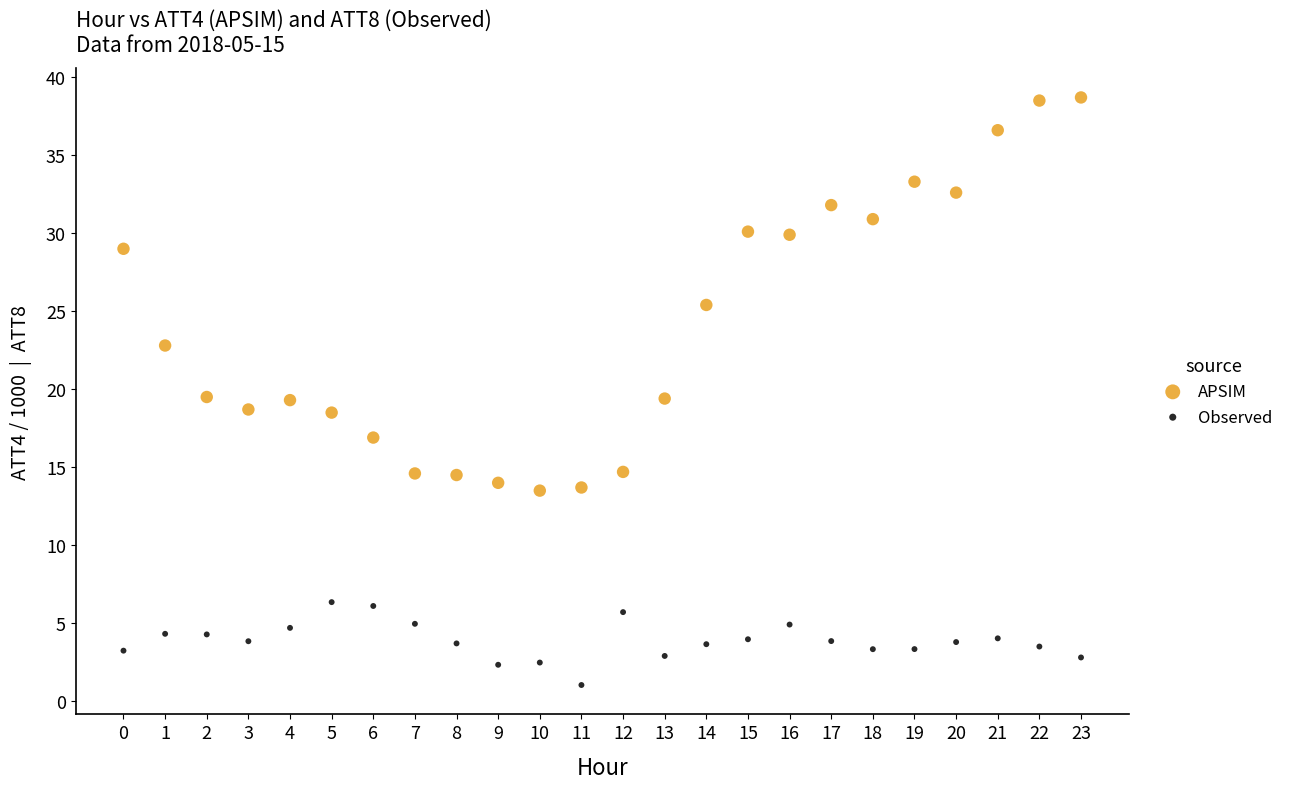

Which series has the widest spread of Y values?

APSIM